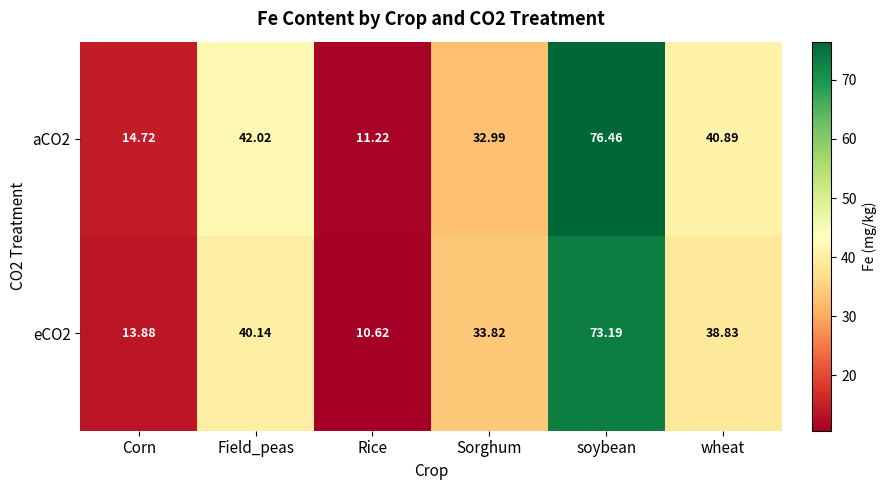

Where does the eCO2 series first go above 38?

Field_peas